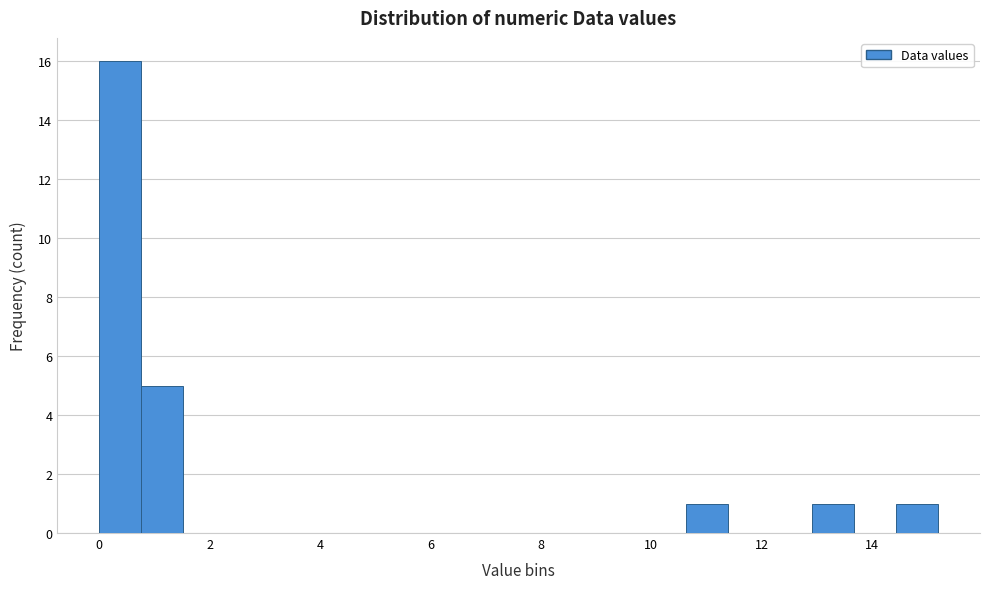

Read against the x-axis, roughly where is the centre of the tallest bar?

0.4